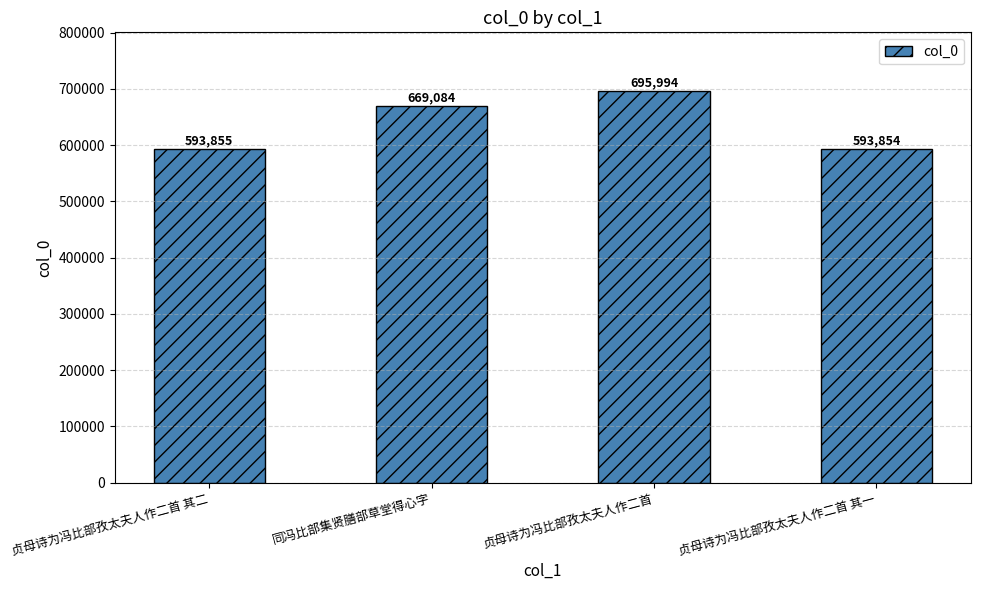

Rank the categories by value from lowest to highest.

贞母诗为冯比部孜太夫人作二首 其一, 贞母诗为冯比部孜太夫人作二首 其二, 同冯比部集贤膳部草堂得心字, 贞母诗为冯比部孜太夫人作二首